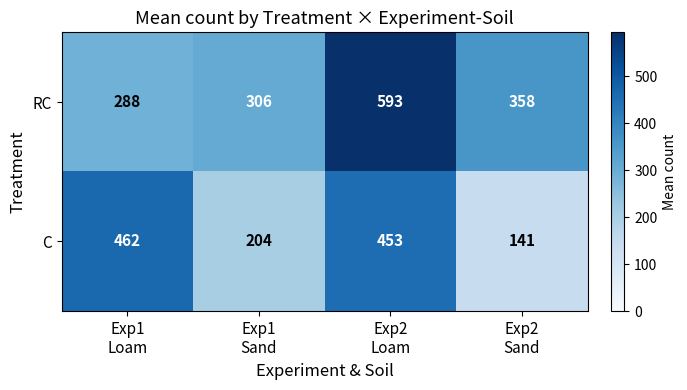

What is the highest value of the RC series?

593